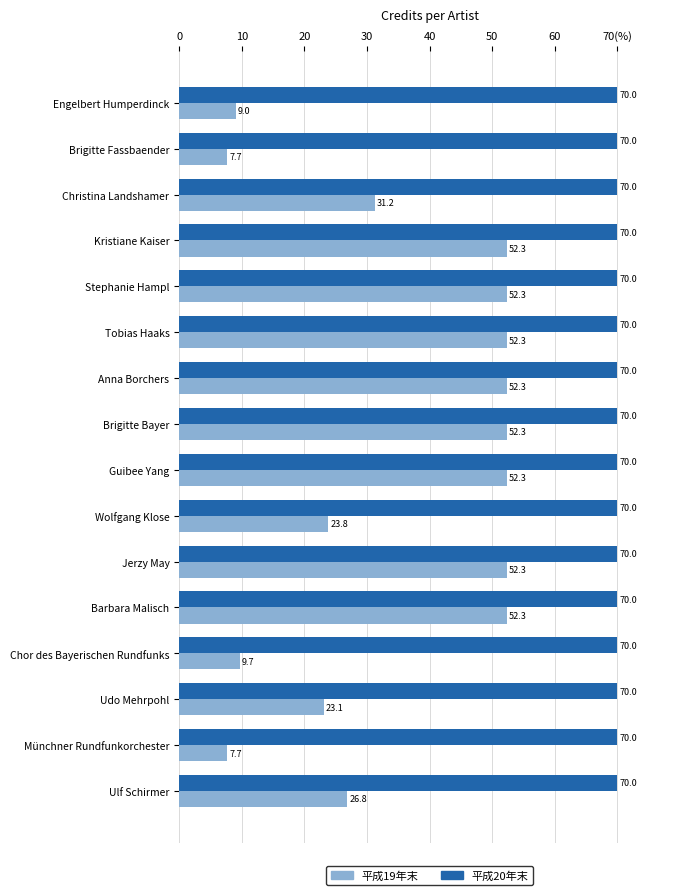

What are all the series names shown in the legend?

平成19年末, 平成20年末